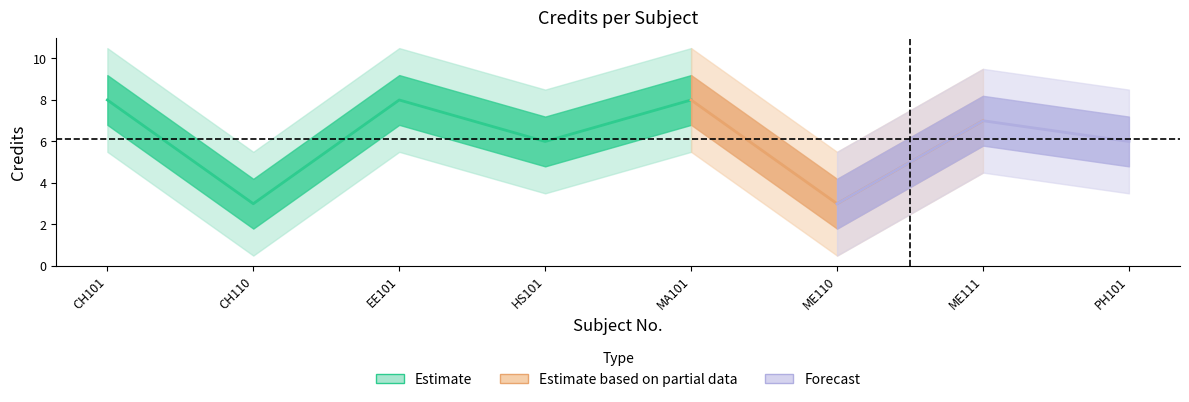

Where is the data nearest to the value 5?

4